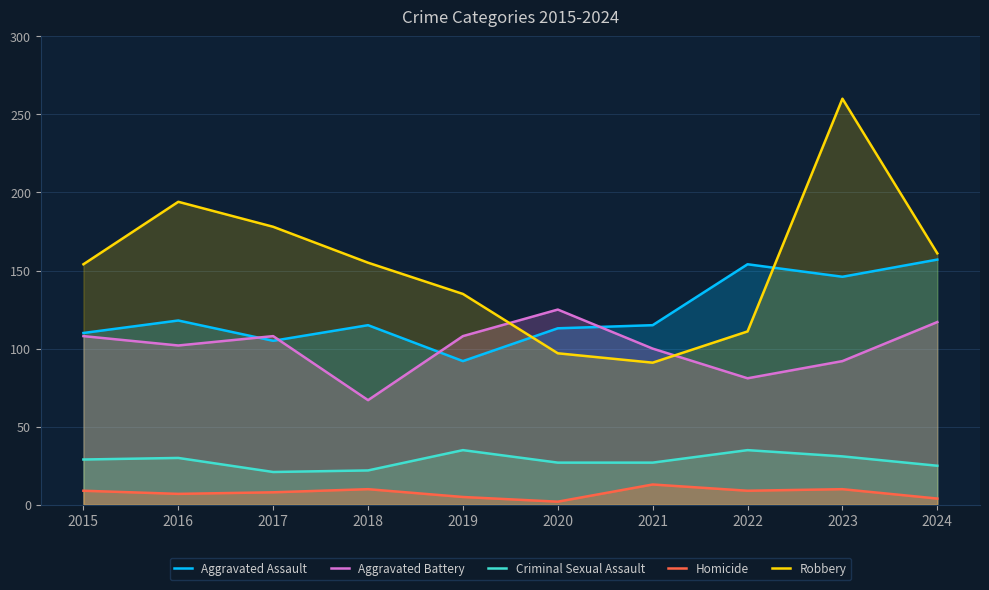

True or false: Criminal Sexual Assault and Robbery intersect in this chart.

False